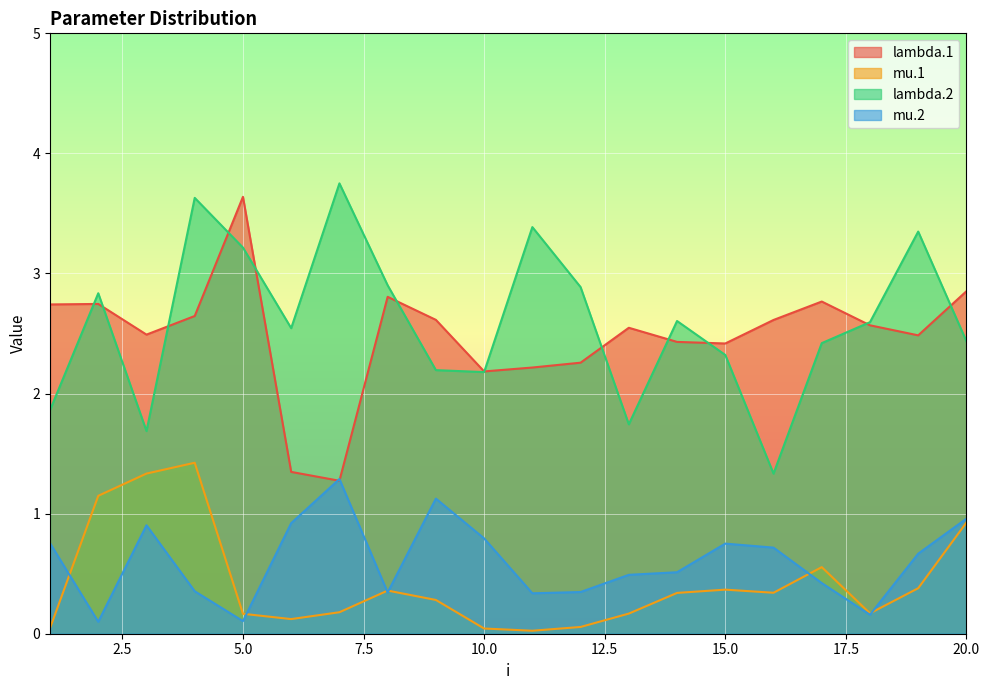

Which series has the largest range (max minus min)?

lambda.2